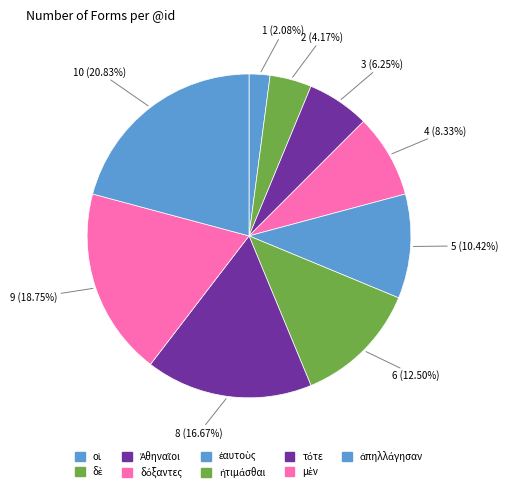

What is the smallest slice in the pie chart?

οἱ